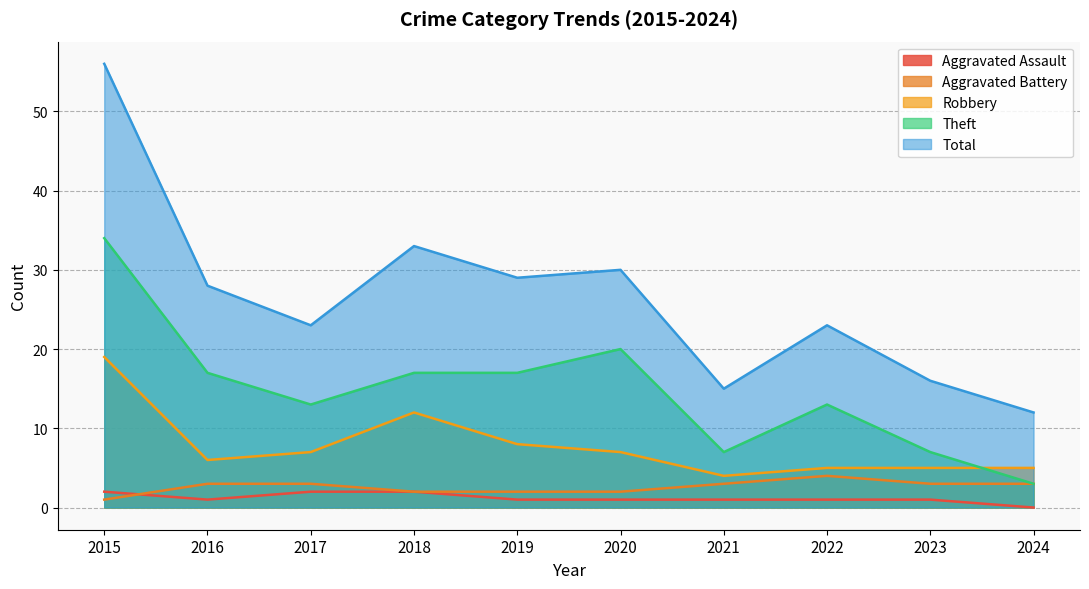

List the series in order of their peak value, lowest first.

Aggravated Assault, Aggravated Battery, Robbery, Theft, Total